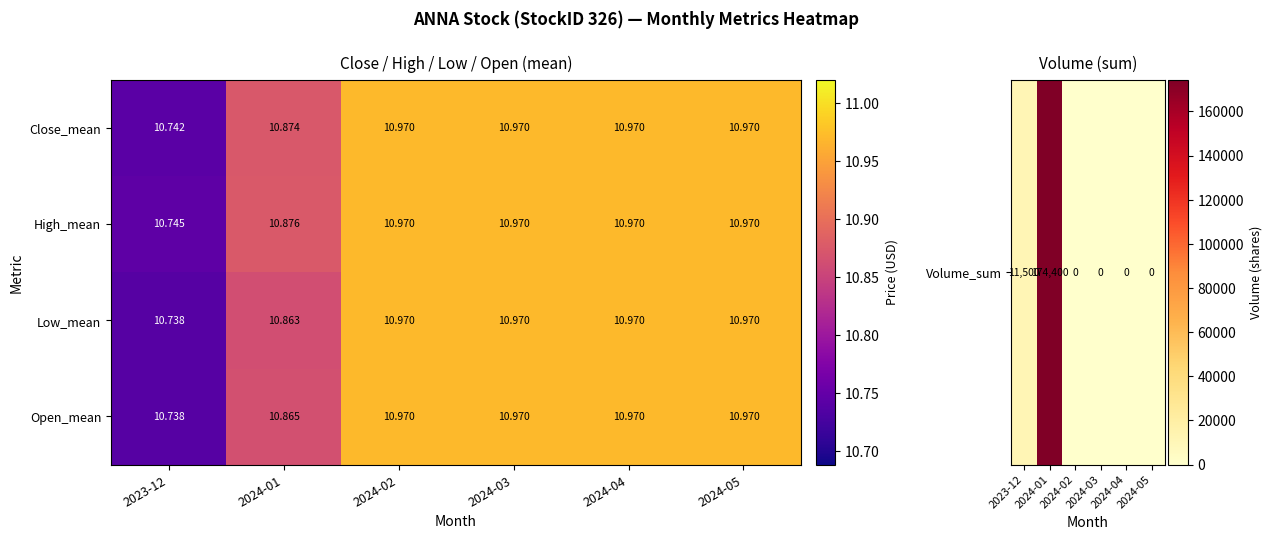

Is the value of Close_mean at 2024-05 greater than the value of Low_mean at 2023-12?

Yes